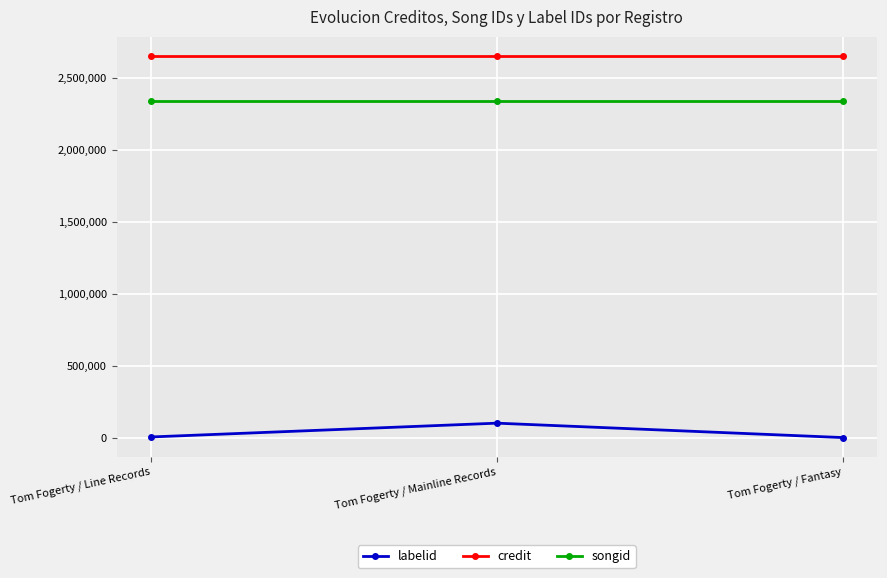

What is the maximum value for labelid?

102048